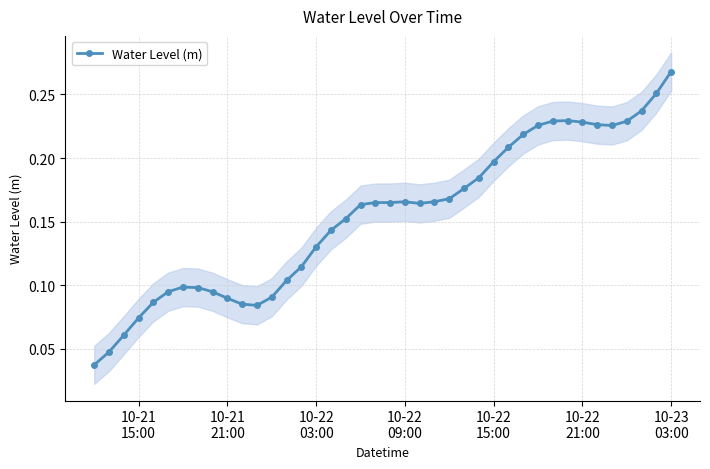

Count the Water Level (m) values in the range 0 to 1.

40